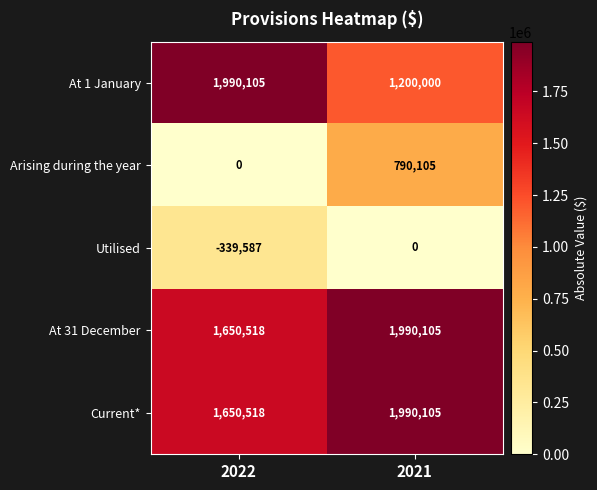

Reading left to right, transcribe all the data shown in this chart.

At 1 January: 2022=1990105	2021=1200000
Arising during the year: 2022=0	2021=790105
Utilised: 2022=-339587	2021=0
At 31 December: 2022=1650518	2021=1990105
Current*: 2022=1650518	2021=1990105